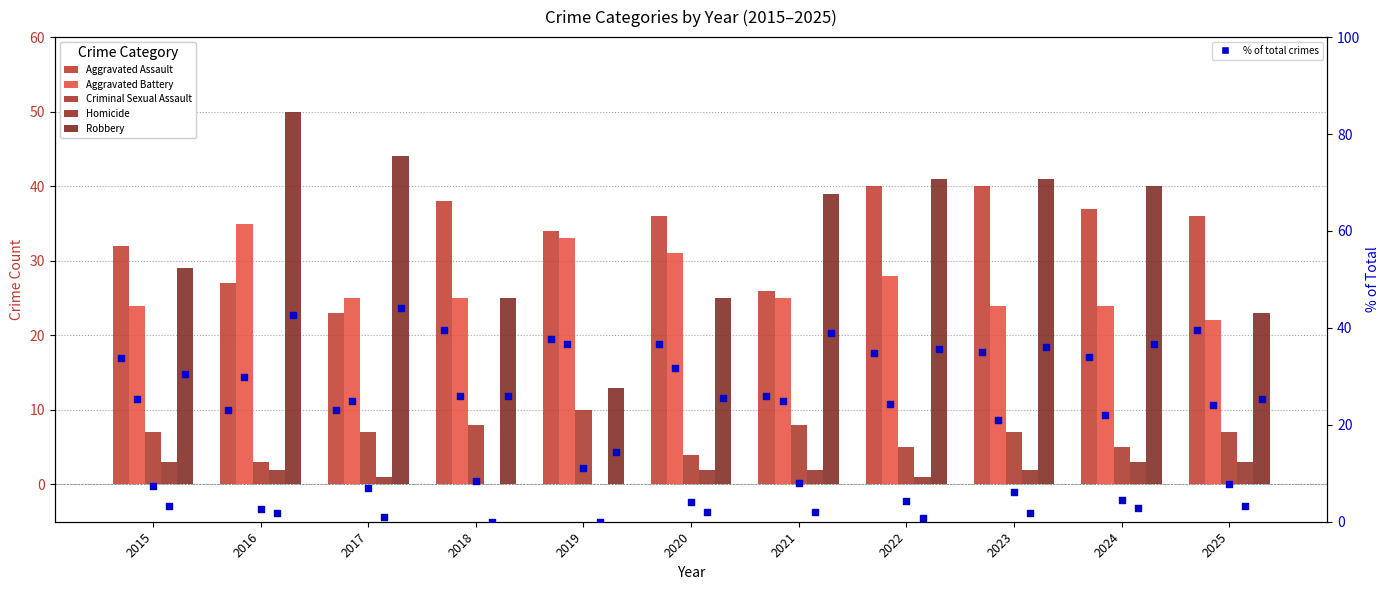

Which series has the largest Y range (max minus min)?

Robbery